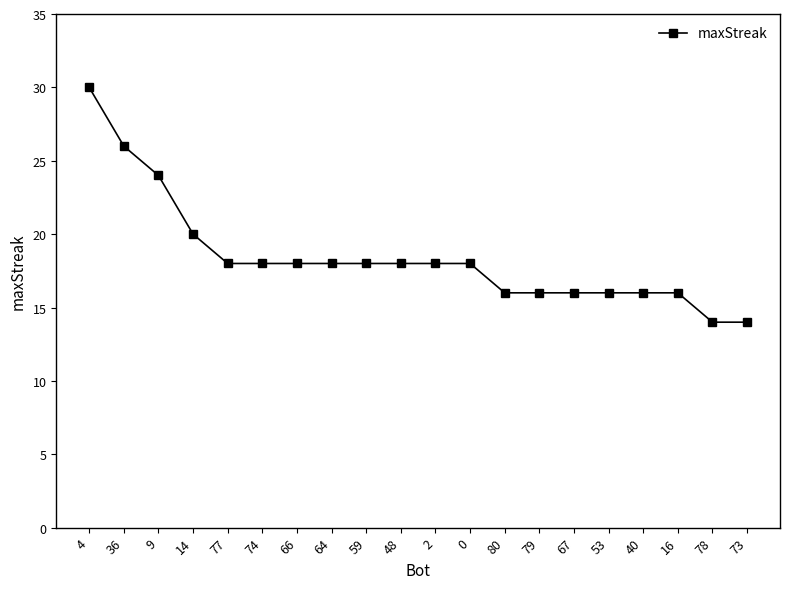

What is the value of the 4th point from the left?

20